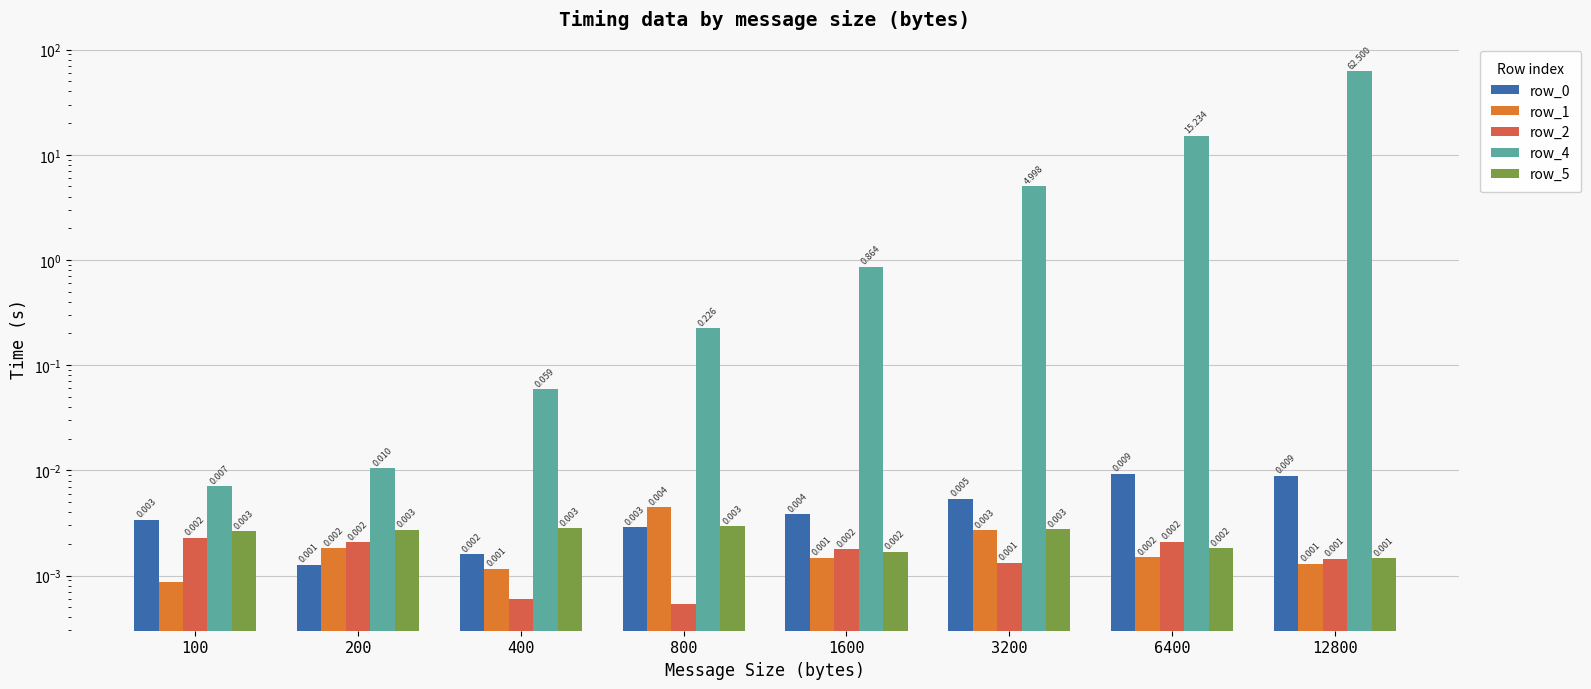

List the series in order of their peak value, lowest first.

row_2, row_5, row_1, row_0, row_4